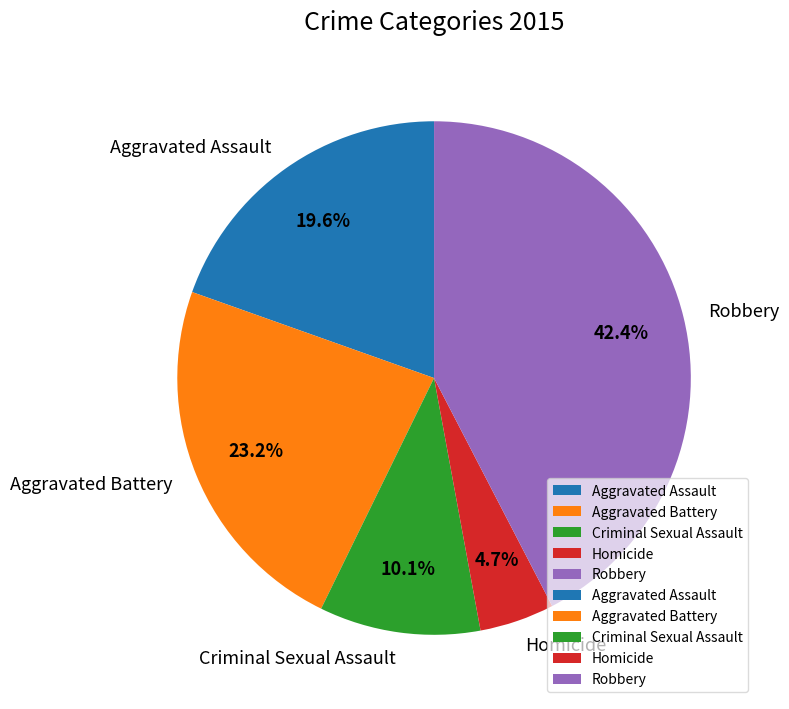

Count the number of slices in the pie.

5